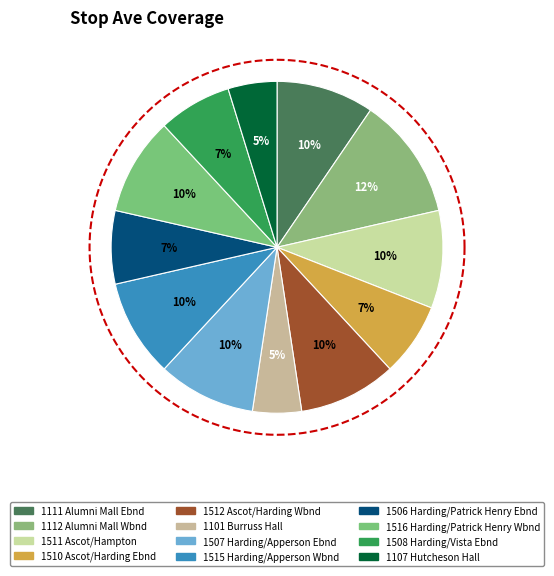

Count the number of slices in the pie.

12